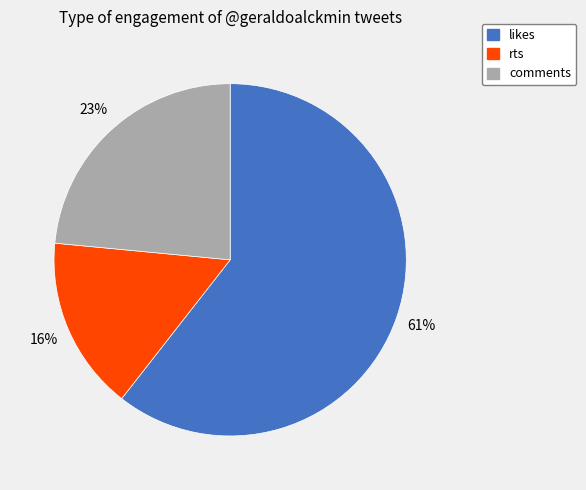

To the nearest percent, what is the difference between the largest and smallest slice percentages?

45%